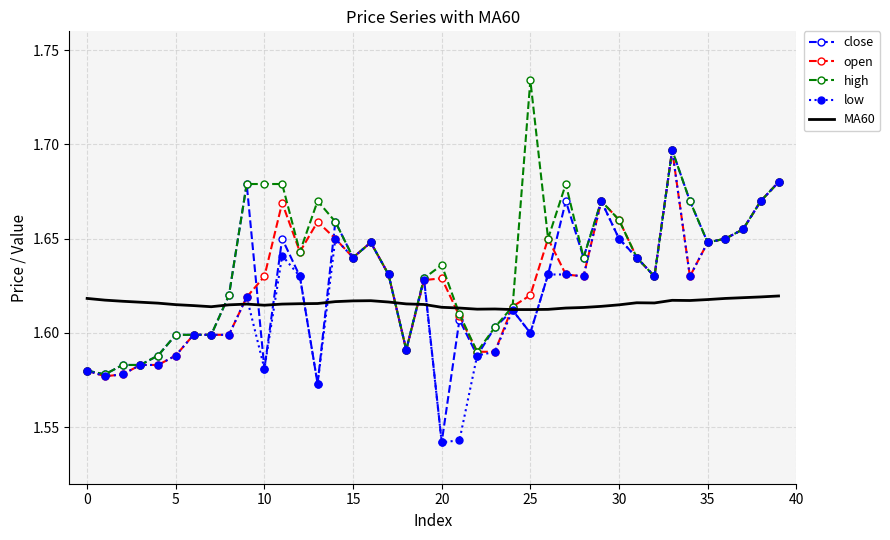

What are all the series names shown in the legend?

close, open, high, low, MA60